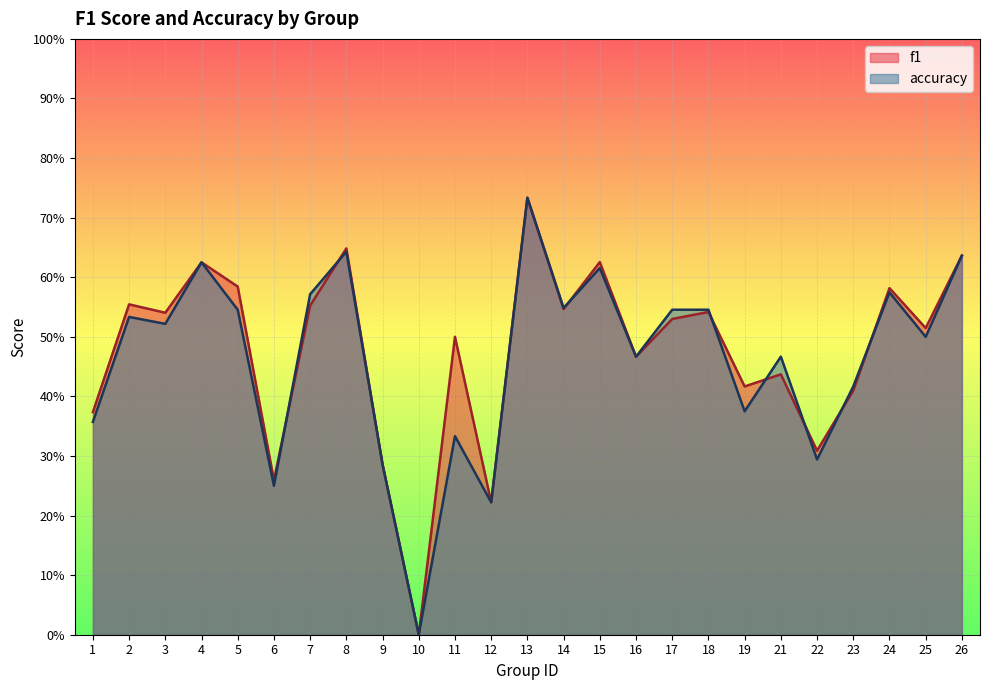

What is the difference between the accuracy values at 7 and 10?

0.6